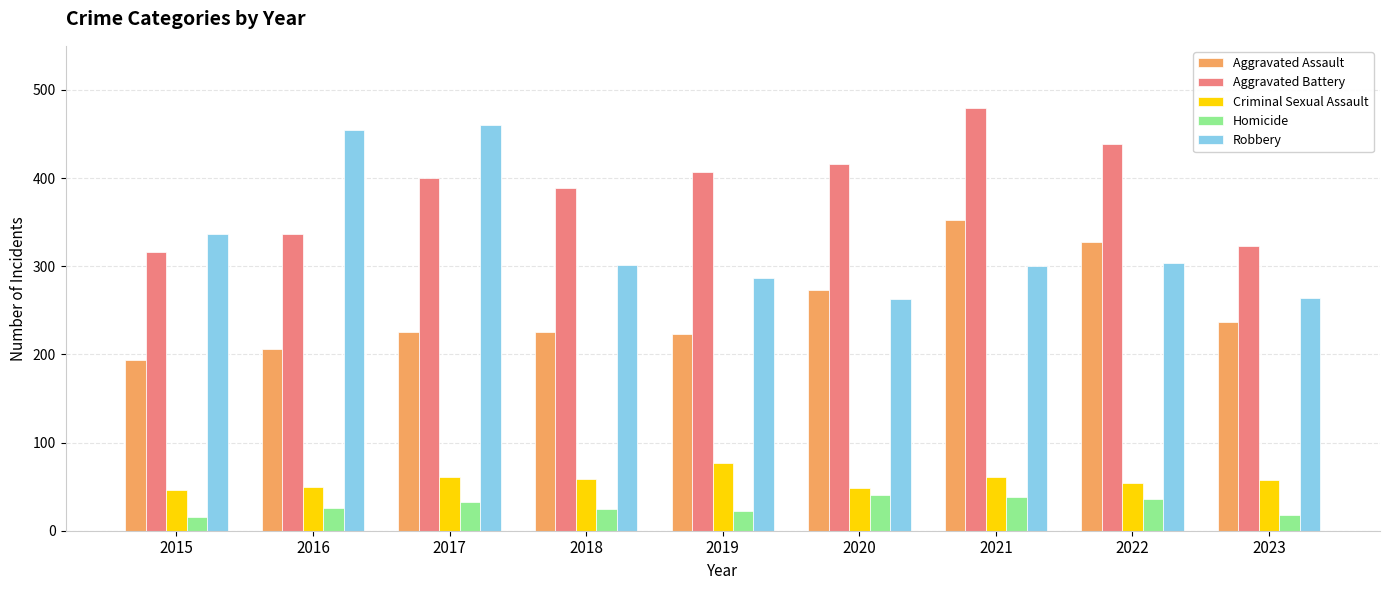

Which label corresponds to the largest value in the chart?

2021